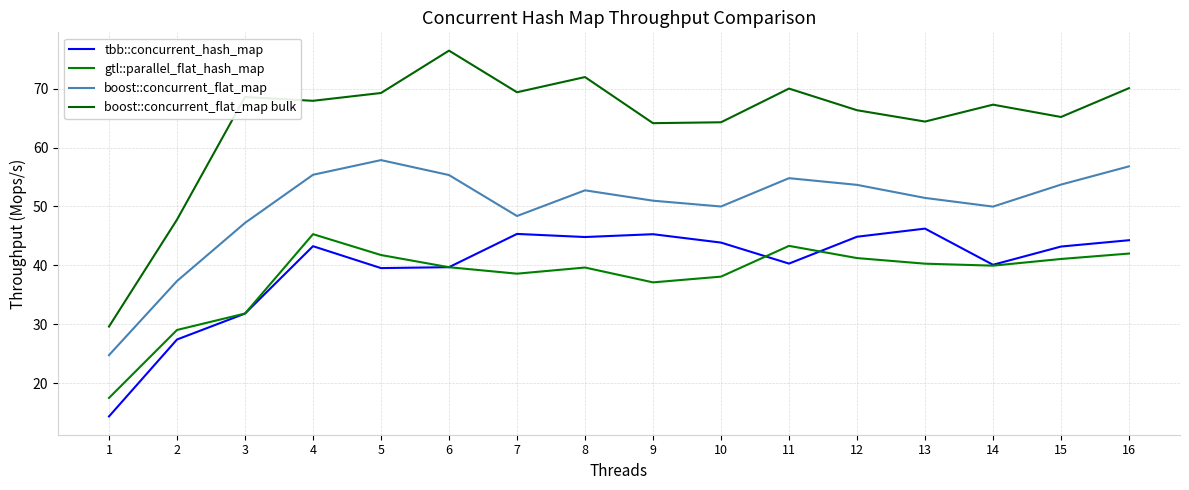

Which category has the lowest value in the tbb::concurrent_hash_map series?

1